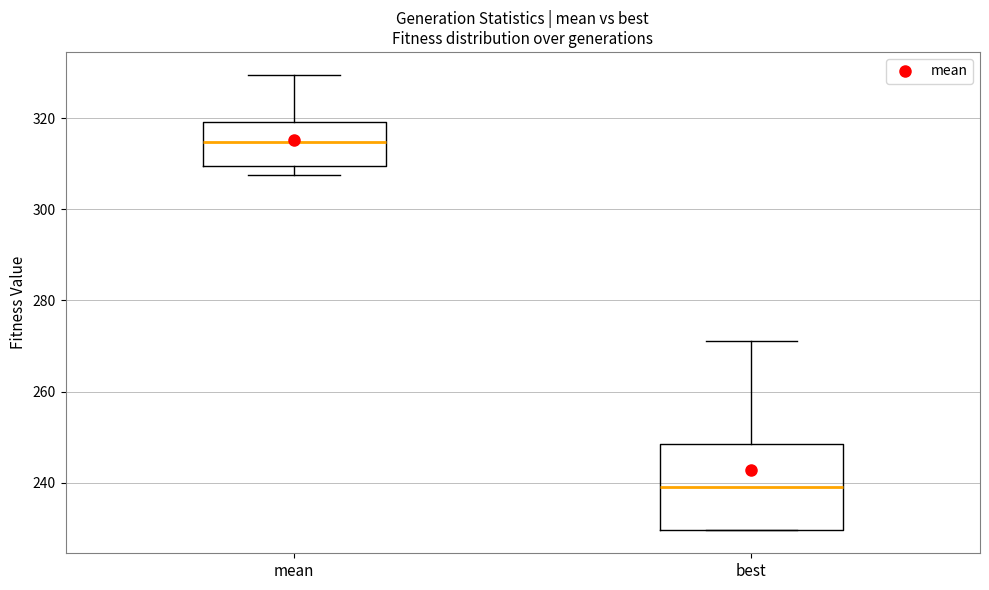

Where does the upper whisker of the box for mean end on the y-axis? The values are not printed on the chart, so give them approximately, as read against the axis.

330